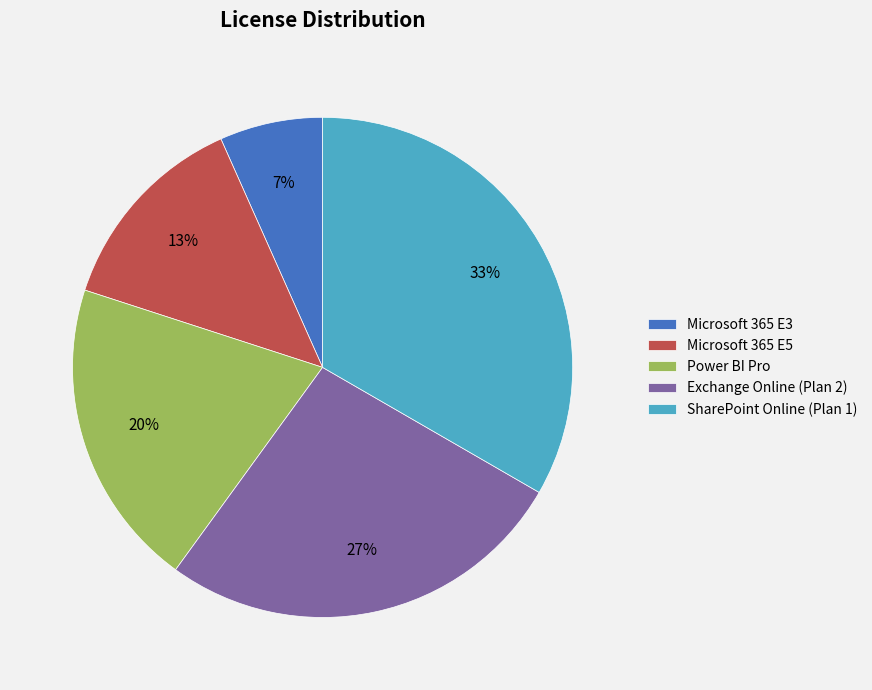

Is the sum of Power BI Pro and Exchange Online (Plan 2) greater than half?

No